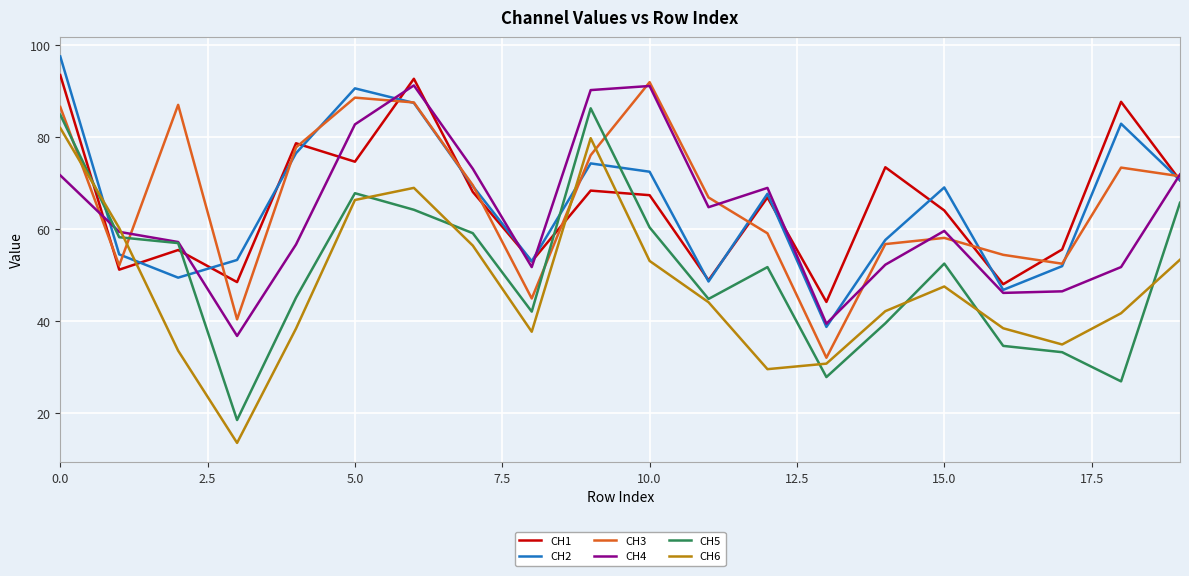

What is the maximum value shown in the chart?

97.5